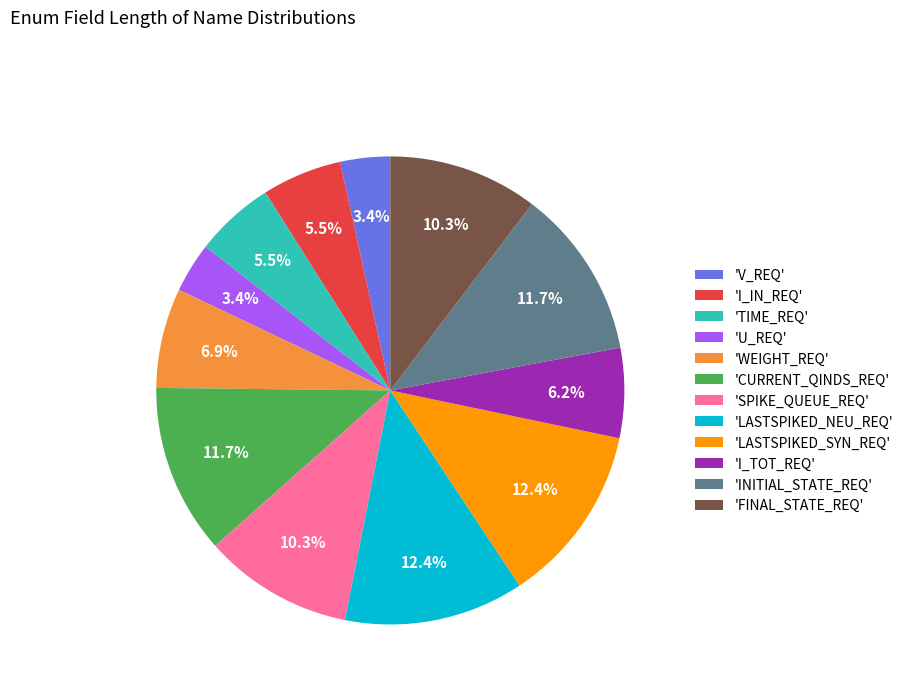

Is there a majority slice in this chart?

No